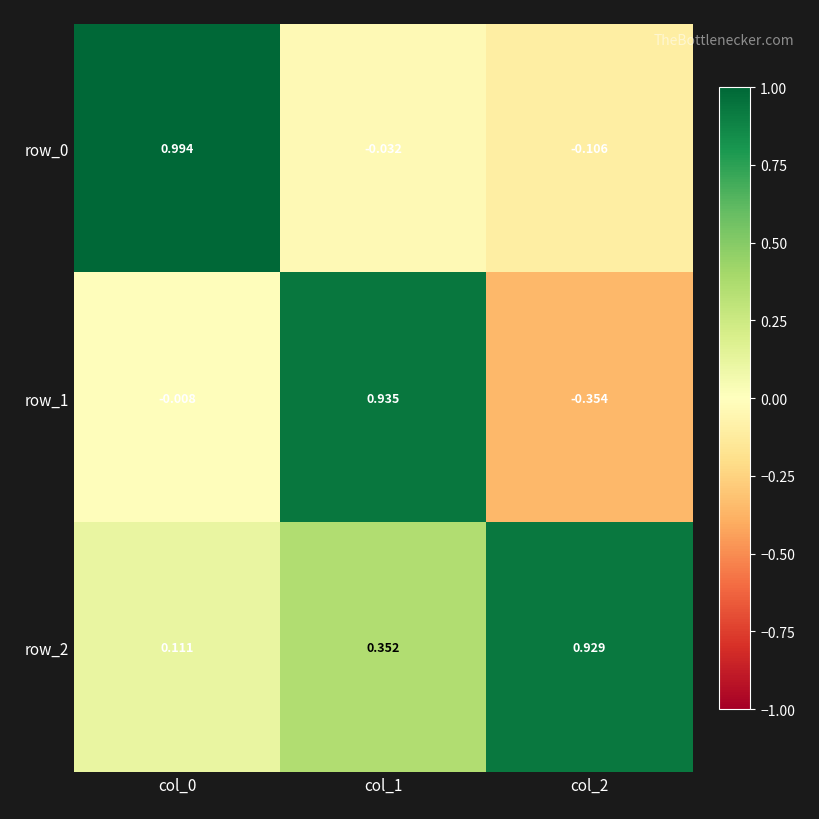

How many values in the row_0 series exceed 0?

1